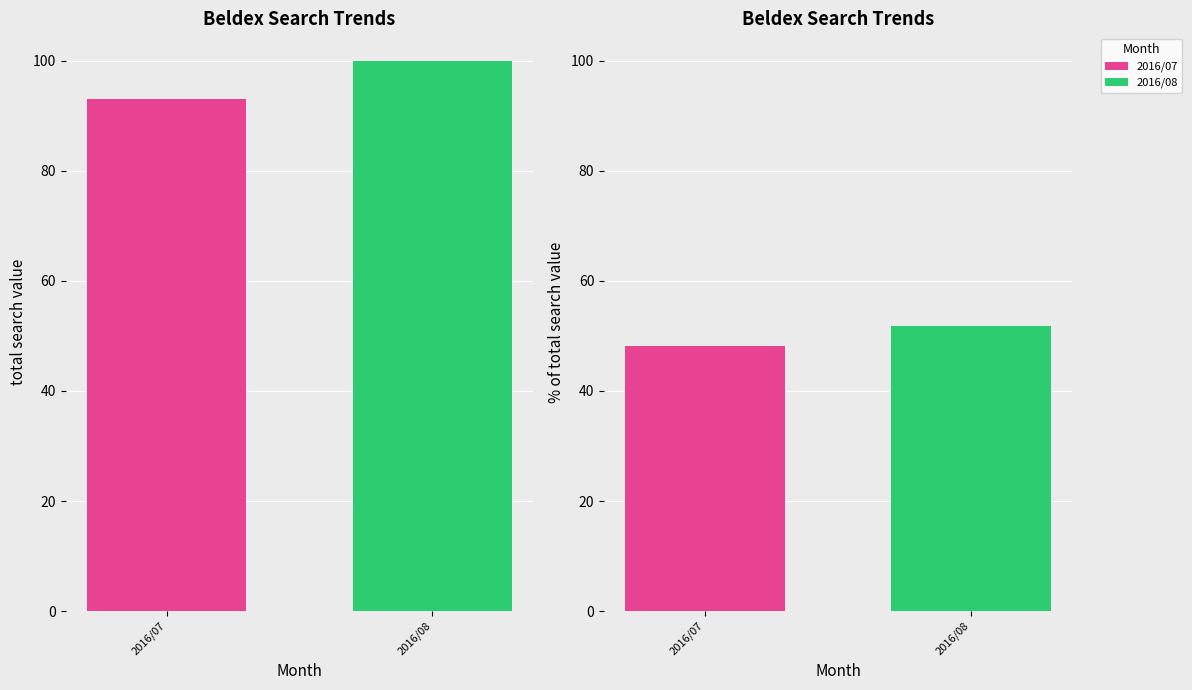

List the series in order of their overall mean, highest first.

2016/08, 2016/07